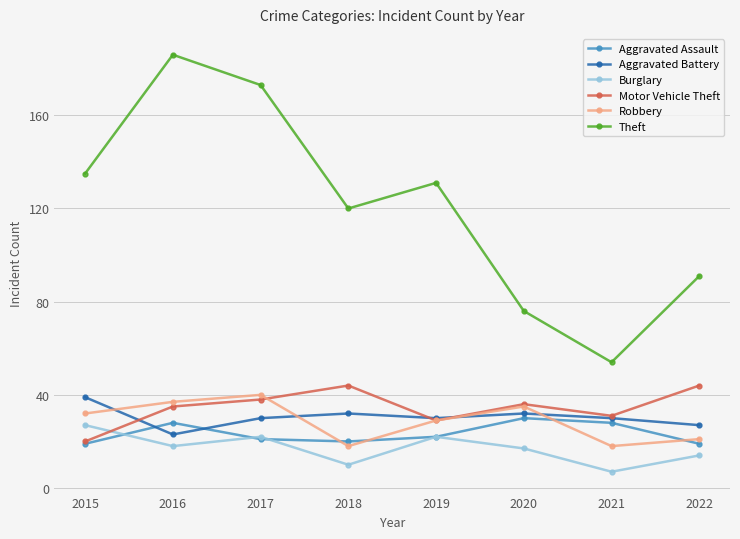

What is the spread (max minus min) of values at 2017?

152